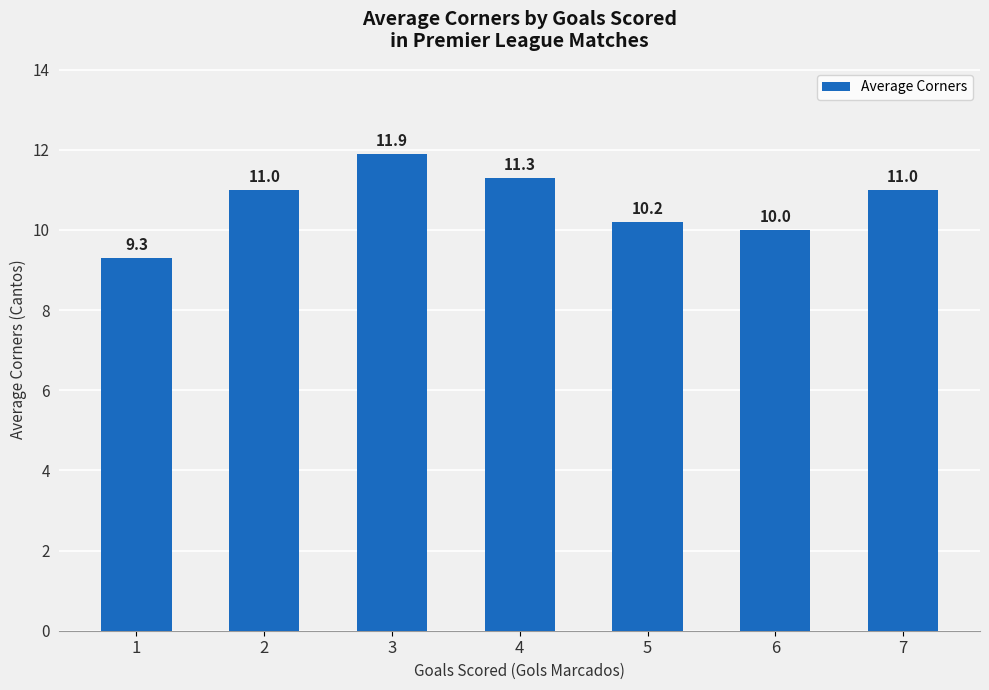

Where is the data nearest to the value 10?

6